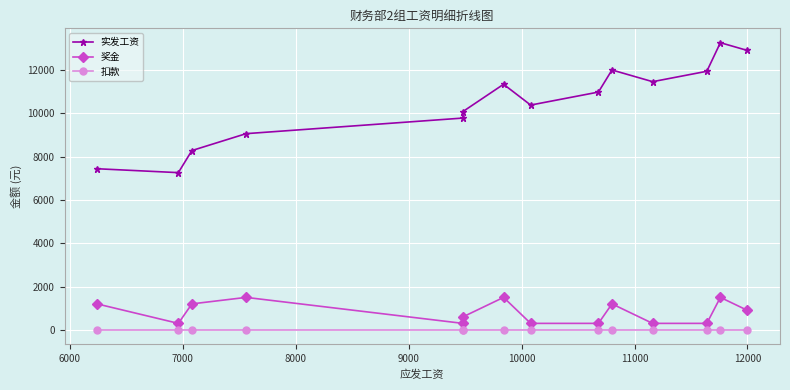

True or false: 扣款 and 实发工资 intersect in this chart.

False